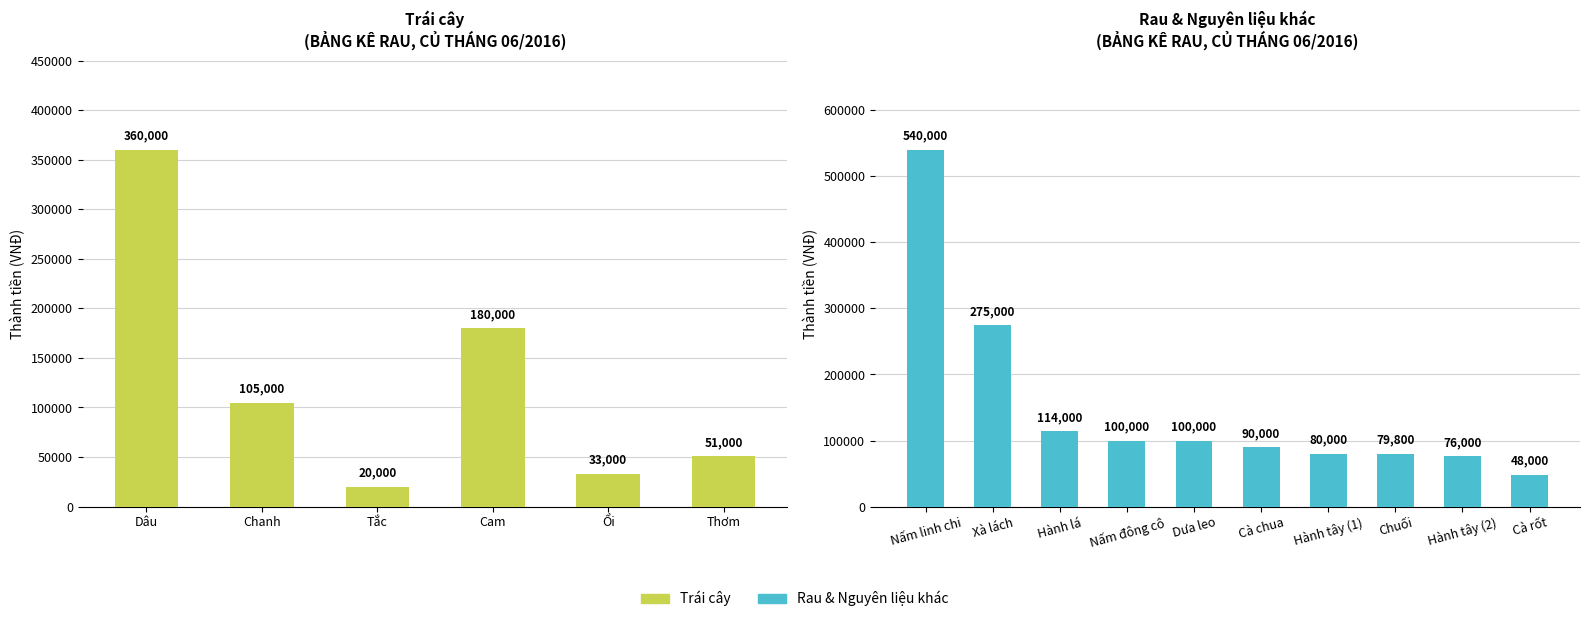

What position from the right is Dâu?

19